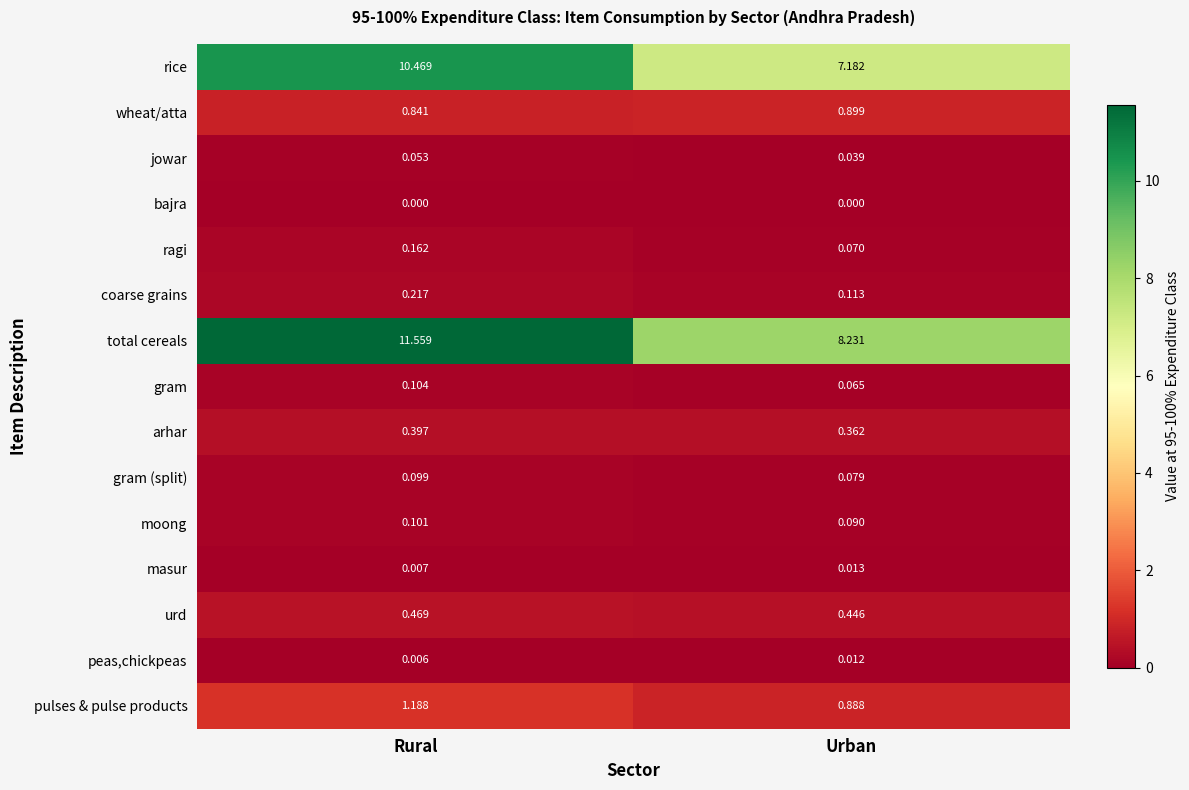

Which category has the lowest value in the ragi series?

Urban